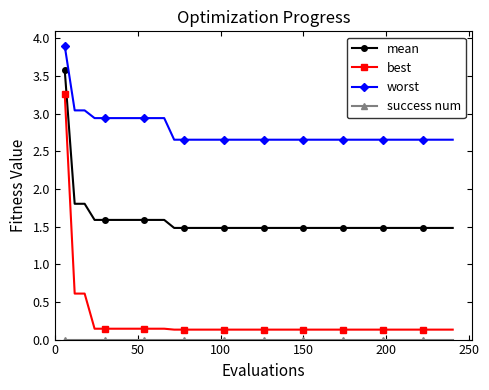

True or false: best and mean intersect in this chart.

False